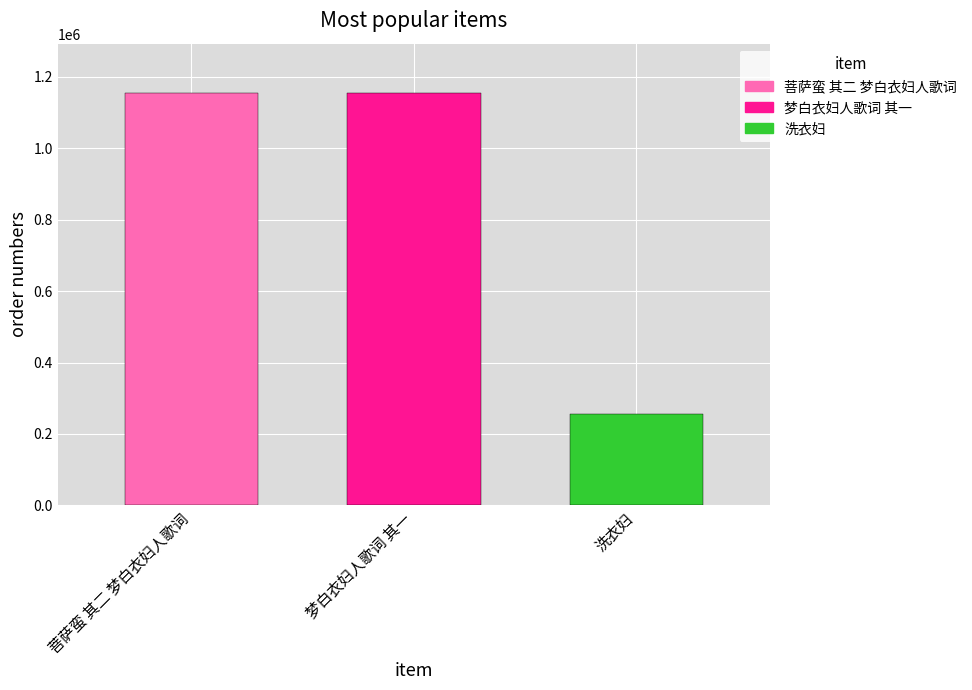

Are the bars grouped side by side (vs. stacked)?

No